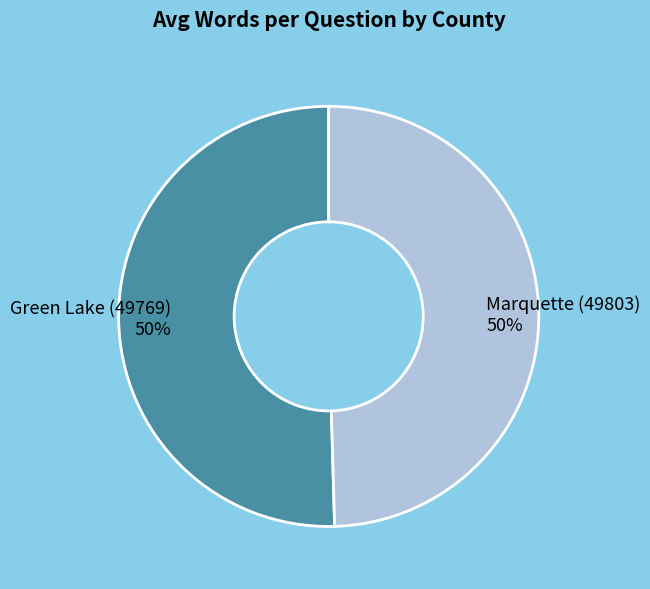

Approximately how many times larger is the value at Green Lake (49769) 50% compared to Marquette (49803) 50%?

1.0